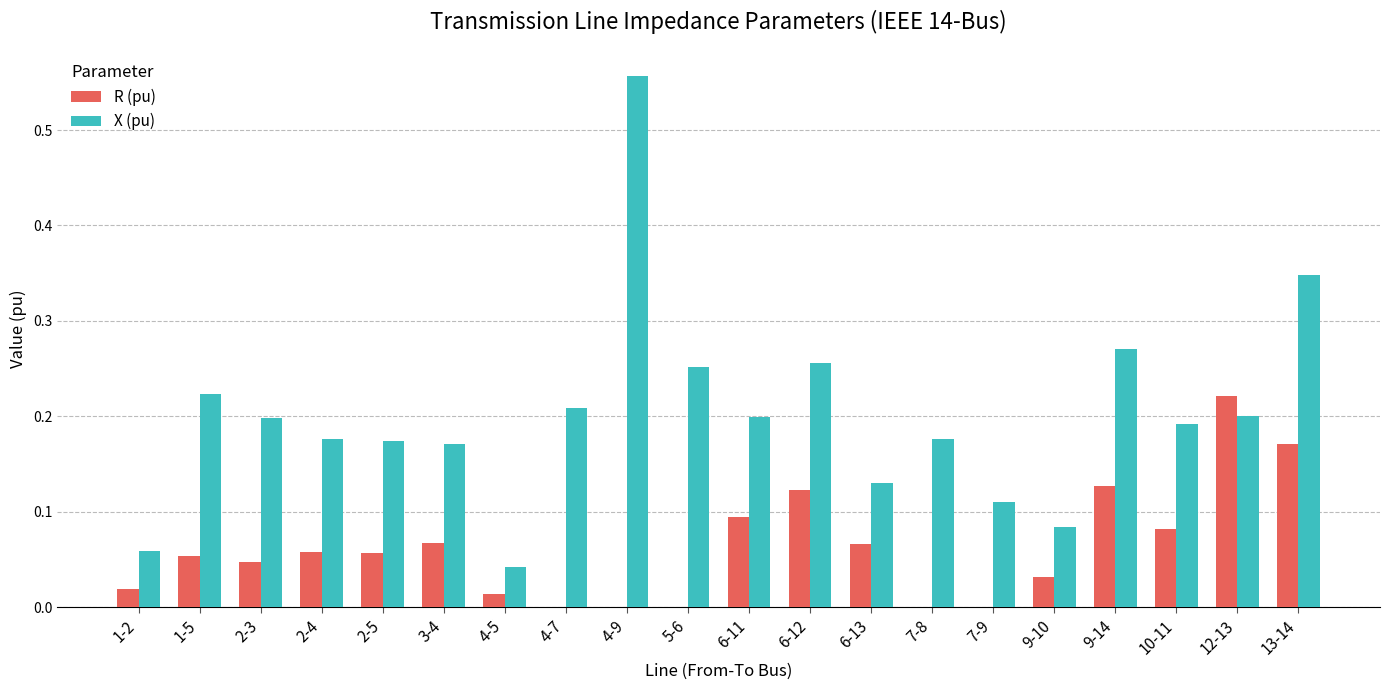

What is the sum of all R (pu) values?

1.2